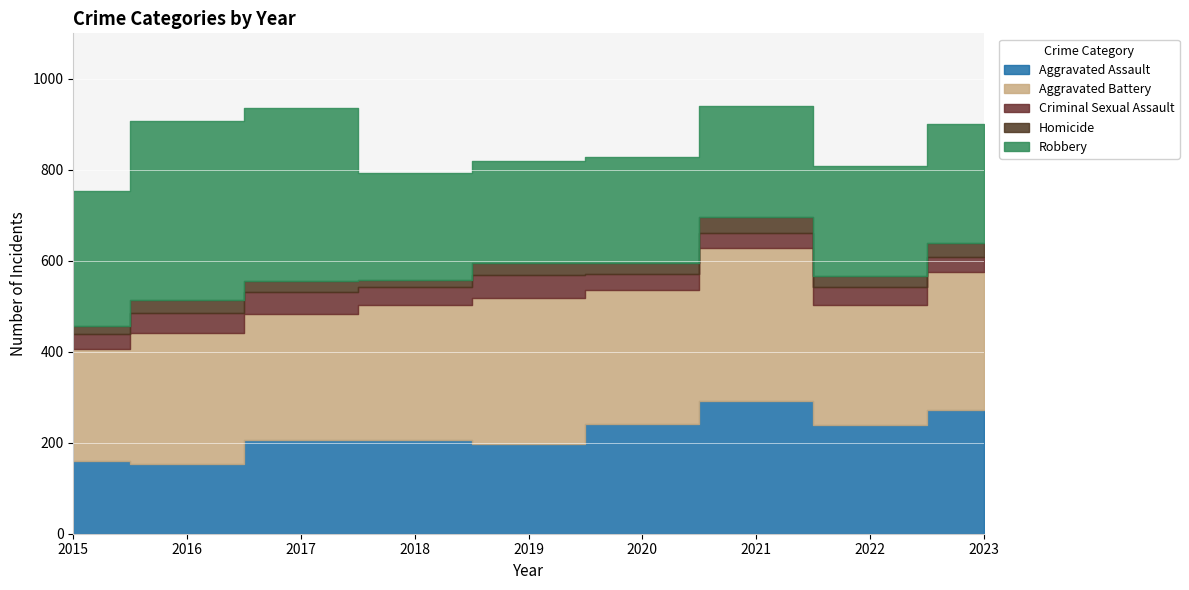

How many values in the Aggravated Battery series exceed 293?

4